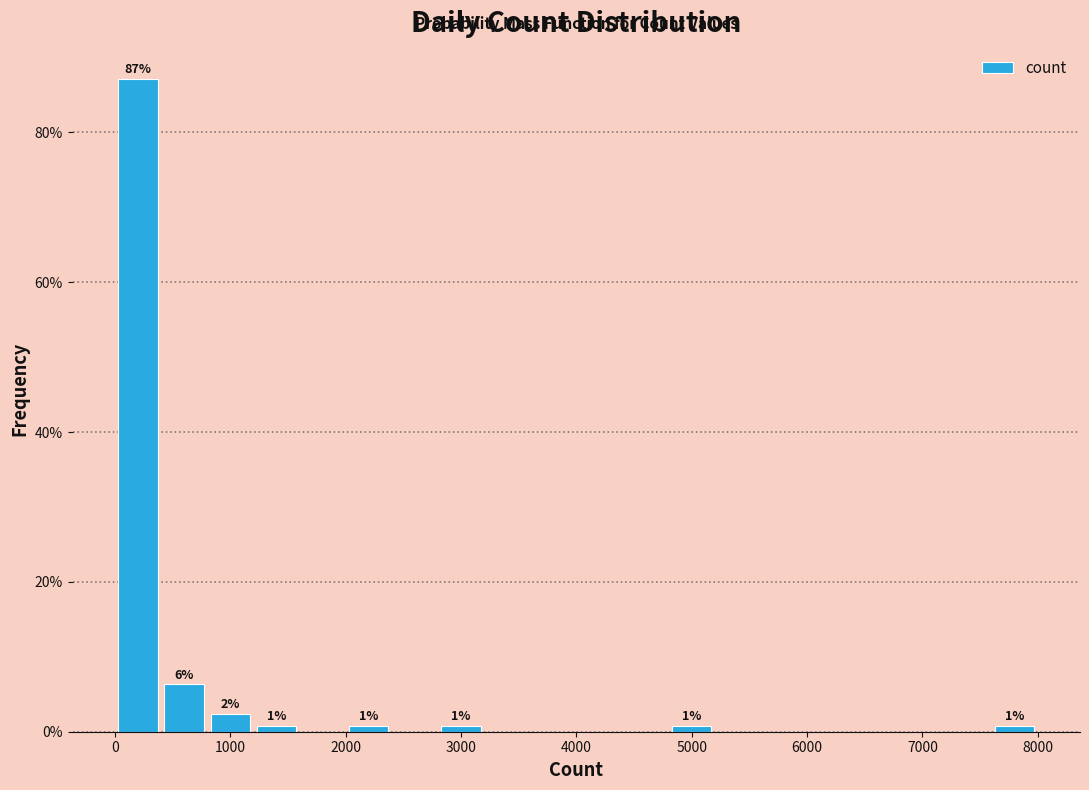

Which range on the x-axis has the tallest bar?

0 to 400